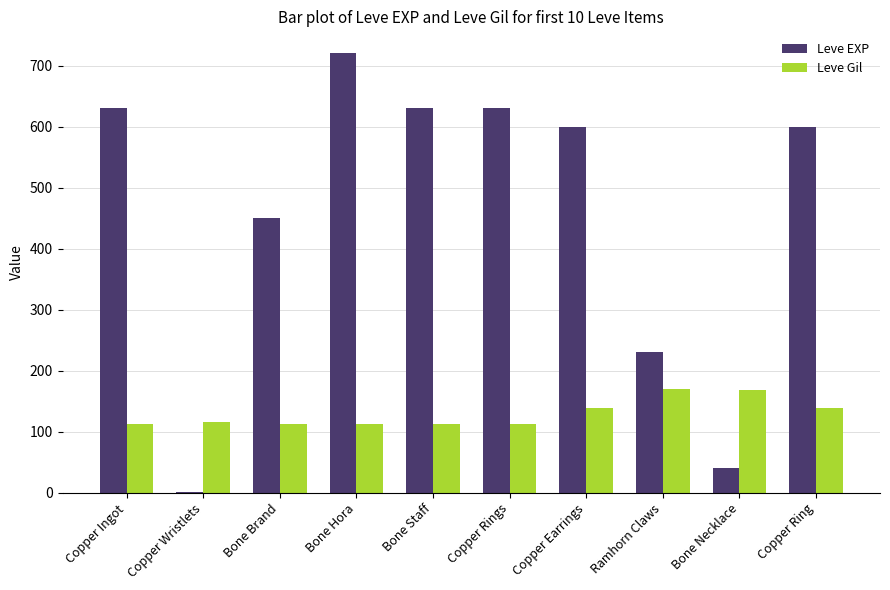

Read the Leve Gil value at Copper Earrings.

139